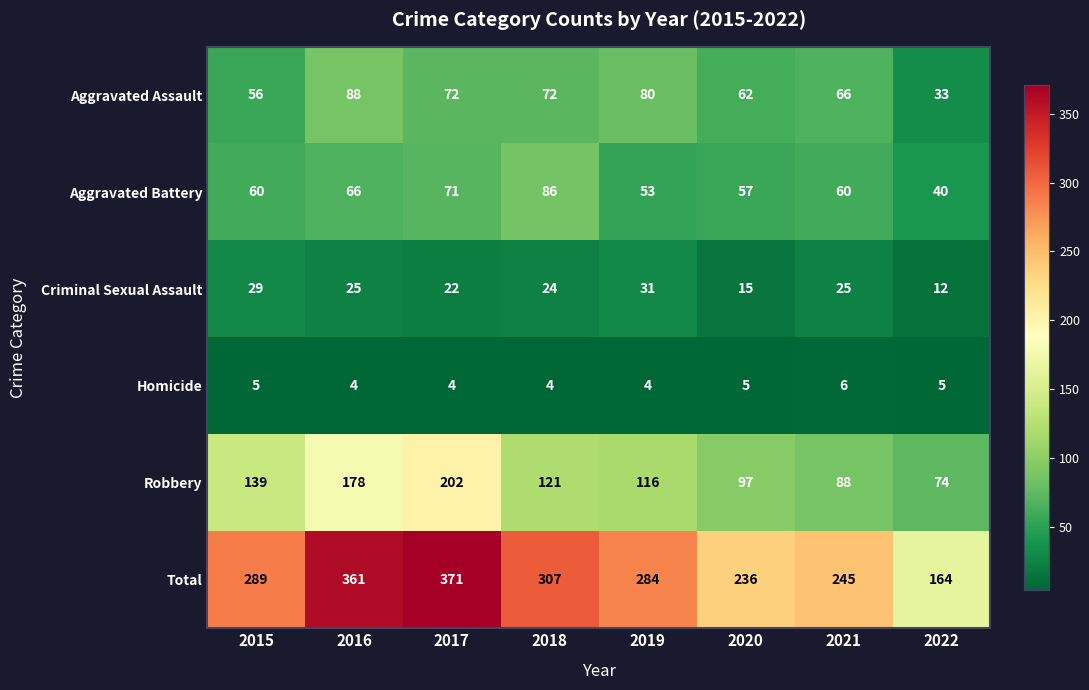

At which category is the sum across all series the highest?

2017